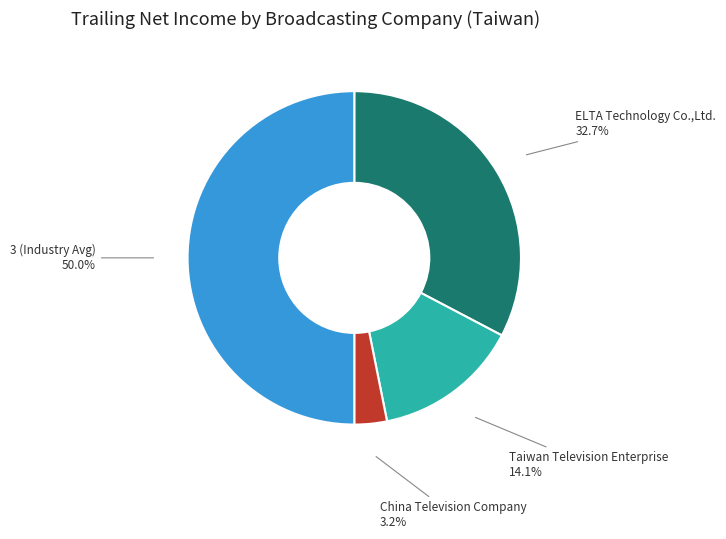

The Taiwan Television Enterprise slice represents 14% of the pie. True or false?

True